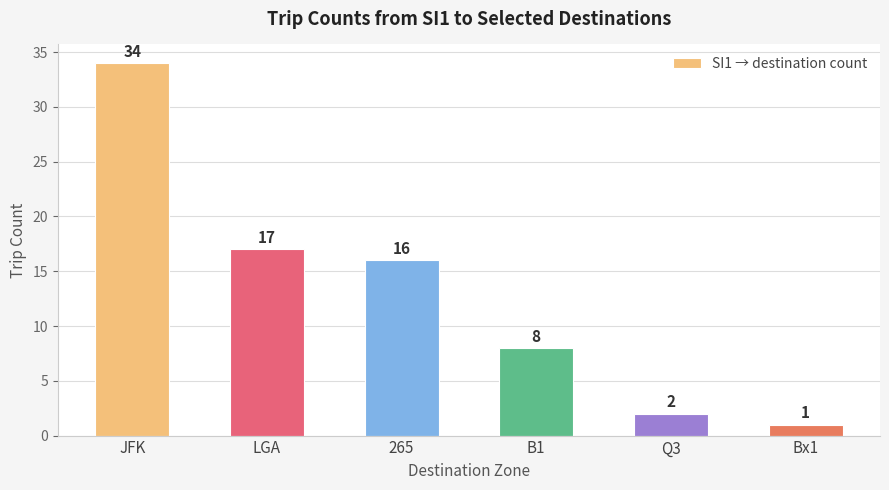

Between Q3 and B1, which is larger?

B1